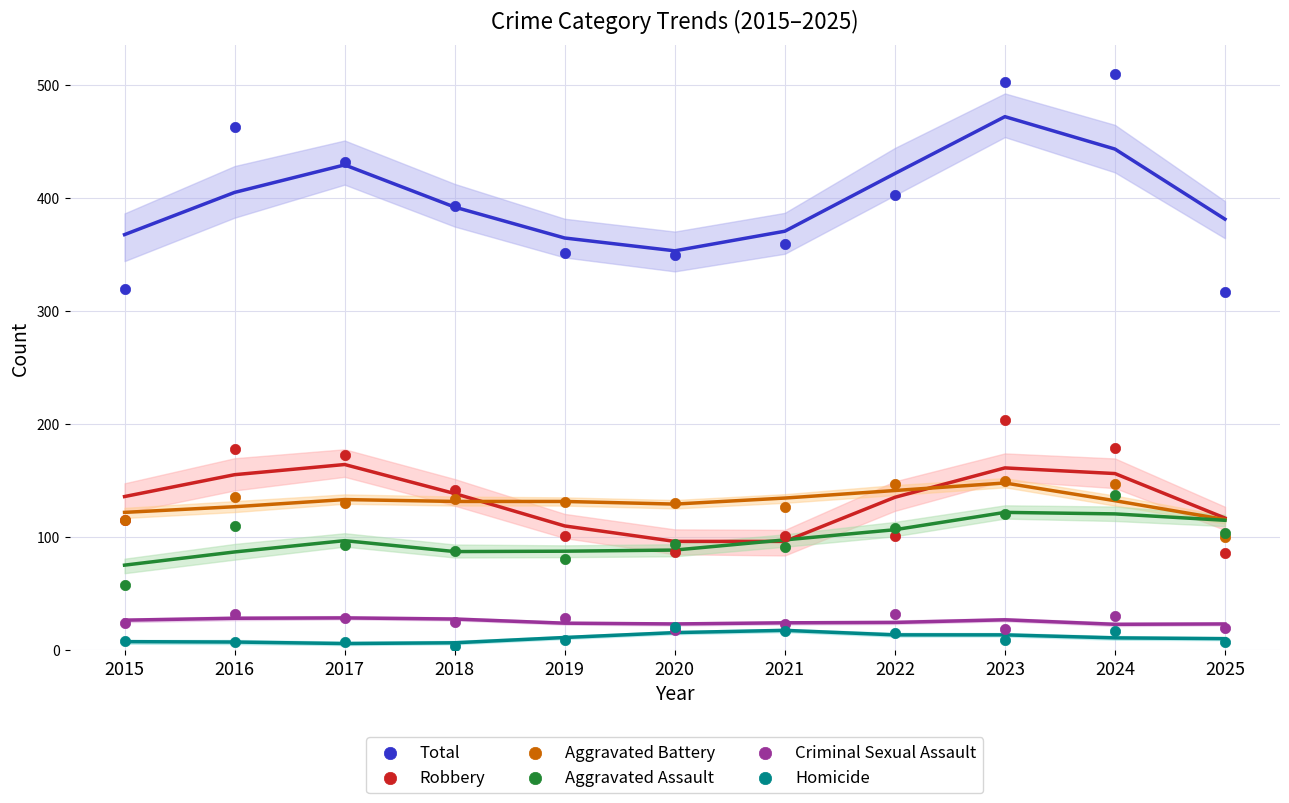

Across all series, what Y value is closest to 257?

204